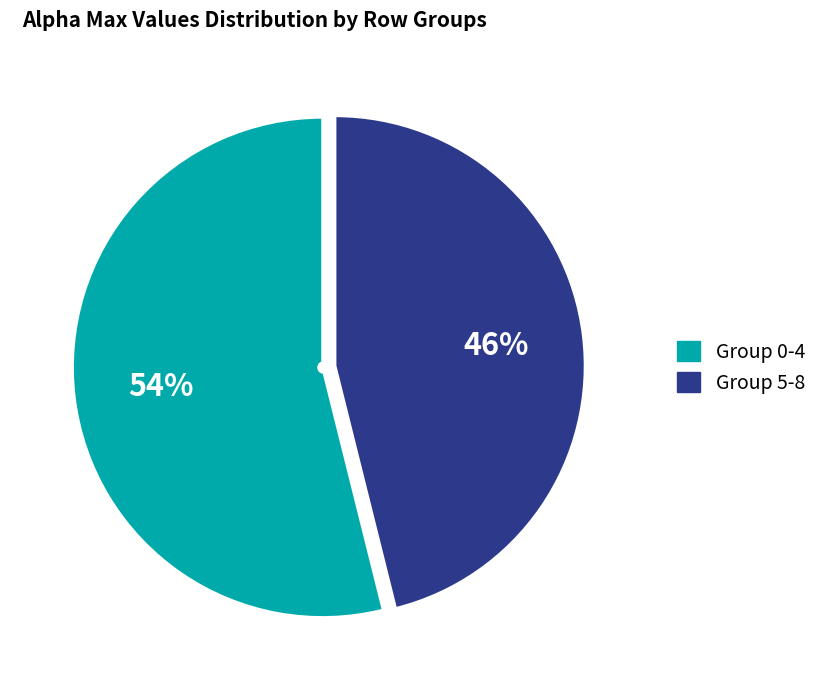

Combined, do Group 5-8 and Group 0-4 account for over 50%?

Yes